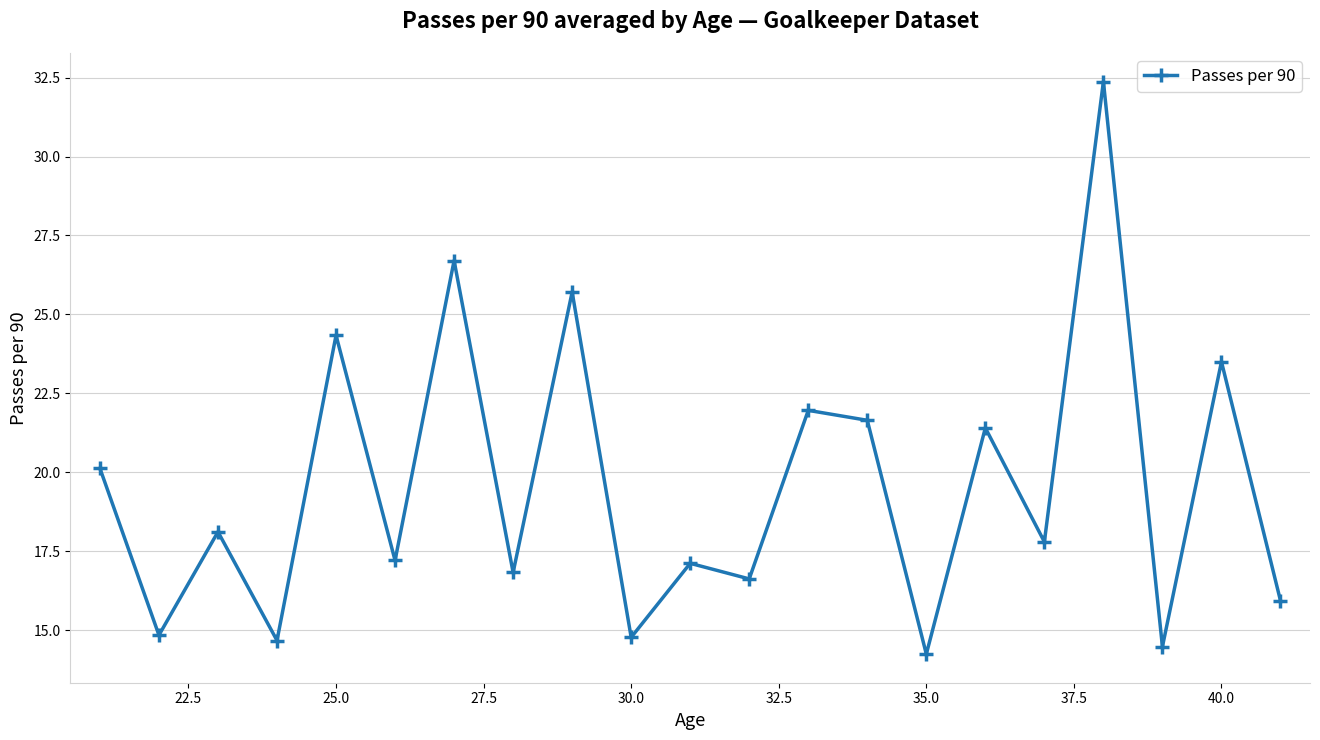

What is the value of the 4th point from the left?

14.7